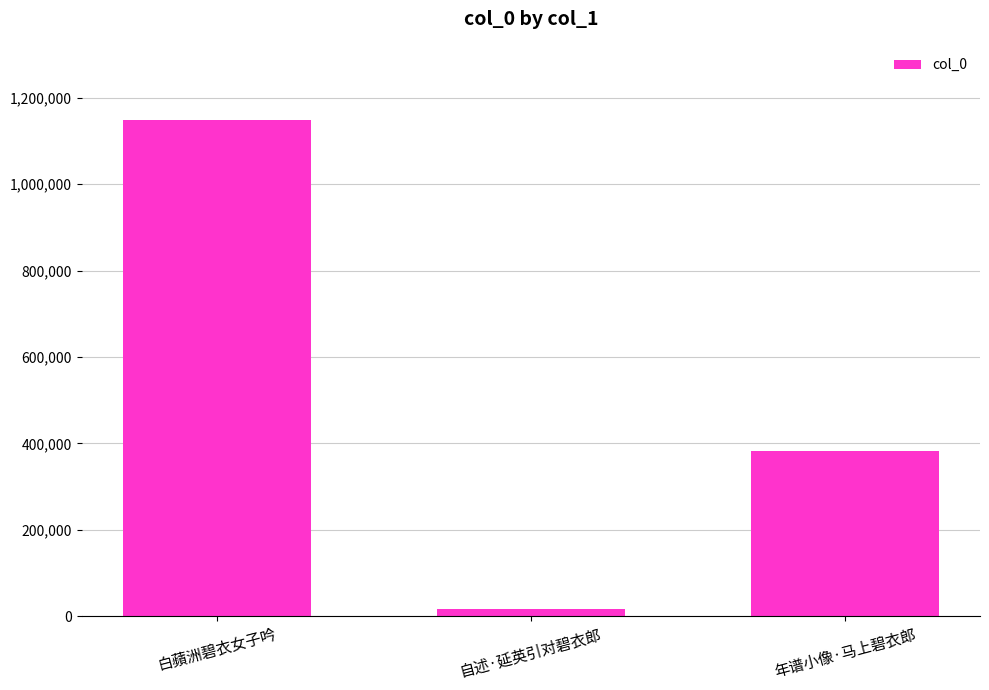

Rank the categories by value from lowest to highest.

自述·延英引对碧衣郎, 年谱小像·马上碧衣郎, 白蘋洲碧衣女子吟